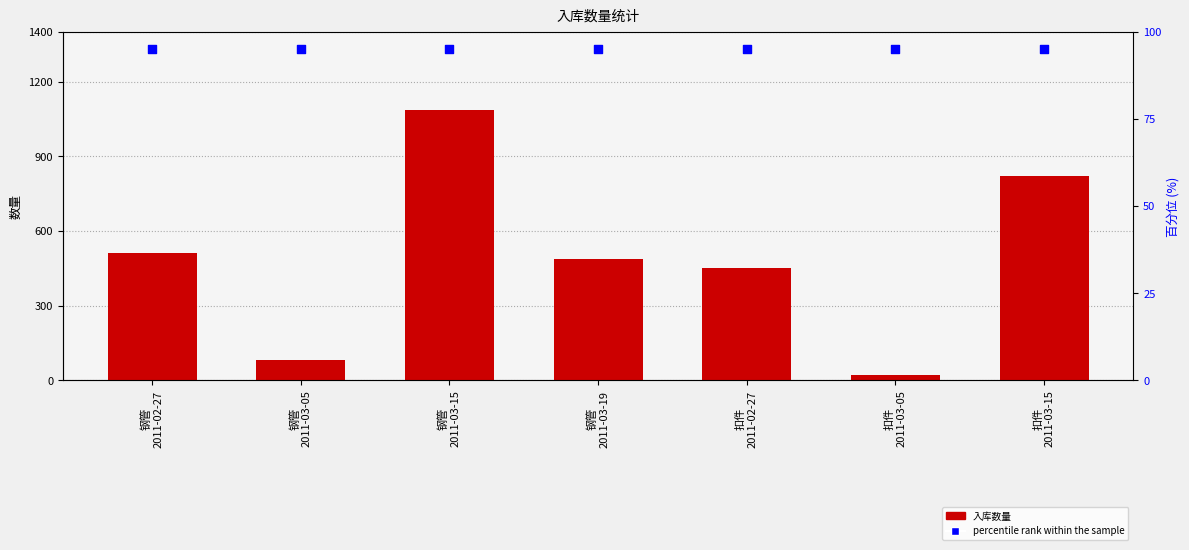

What is the total value across all series at 钢管
2011-03-19?

581.0